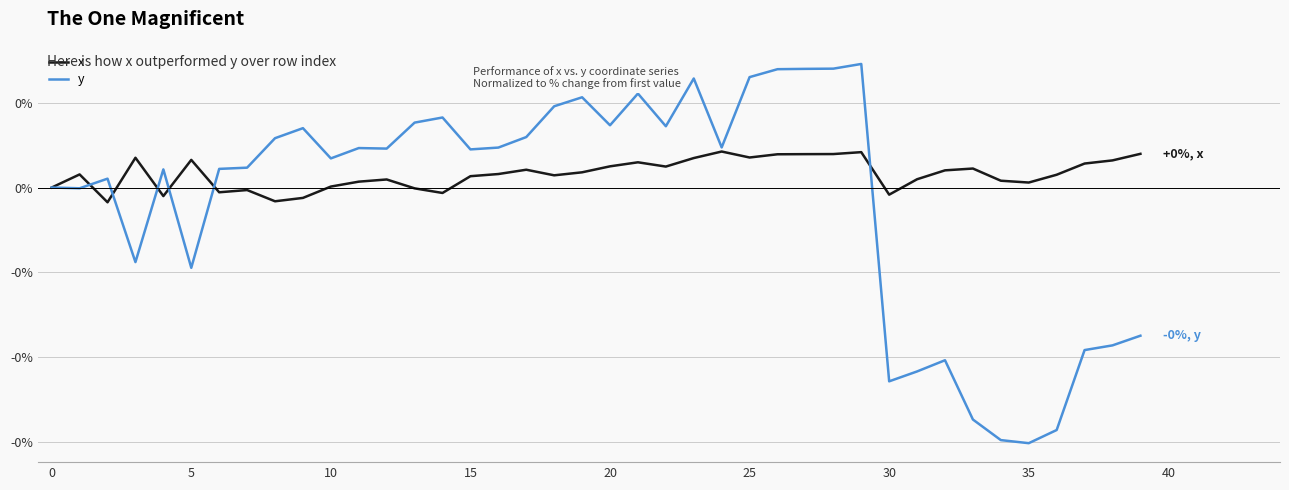

What is the label of the 31st point from the left?

30